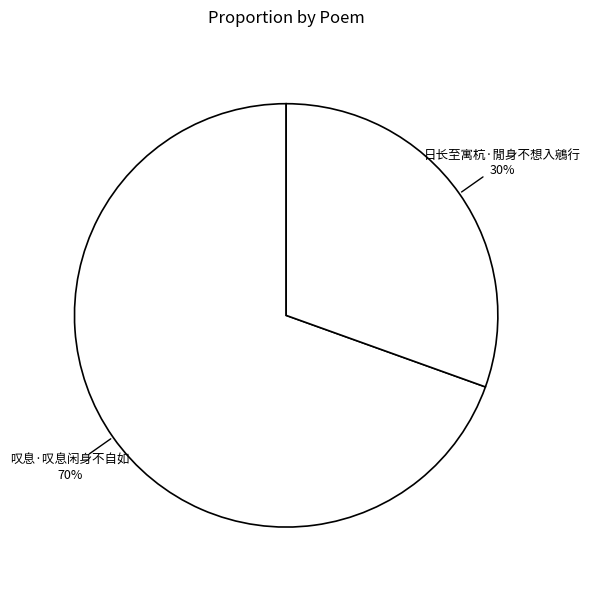

To the nearest percent, what is the average slice percentage?

50%